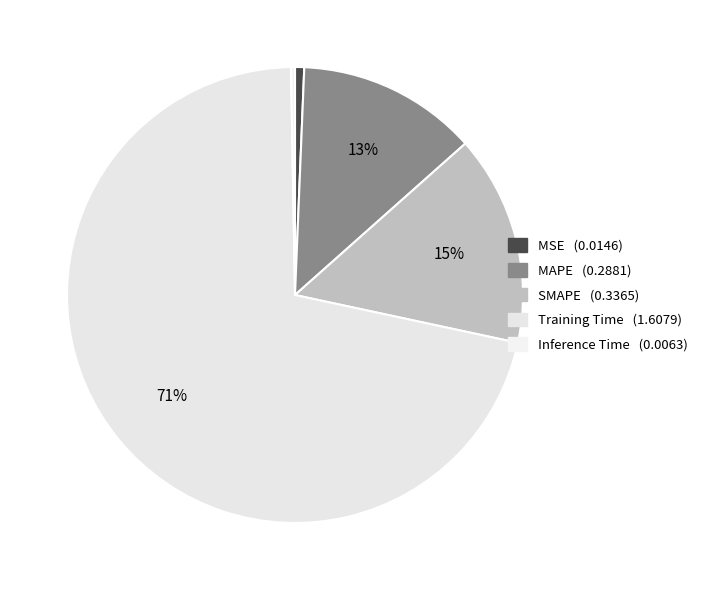

Count the number of slices in the pie.

5